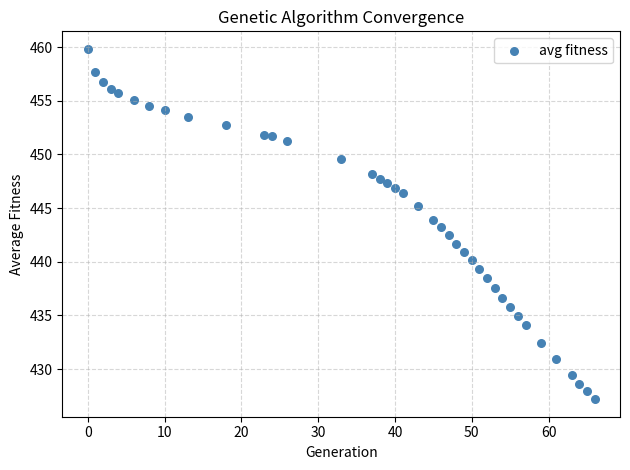

What is the range of X values (max minus min)?

66.0